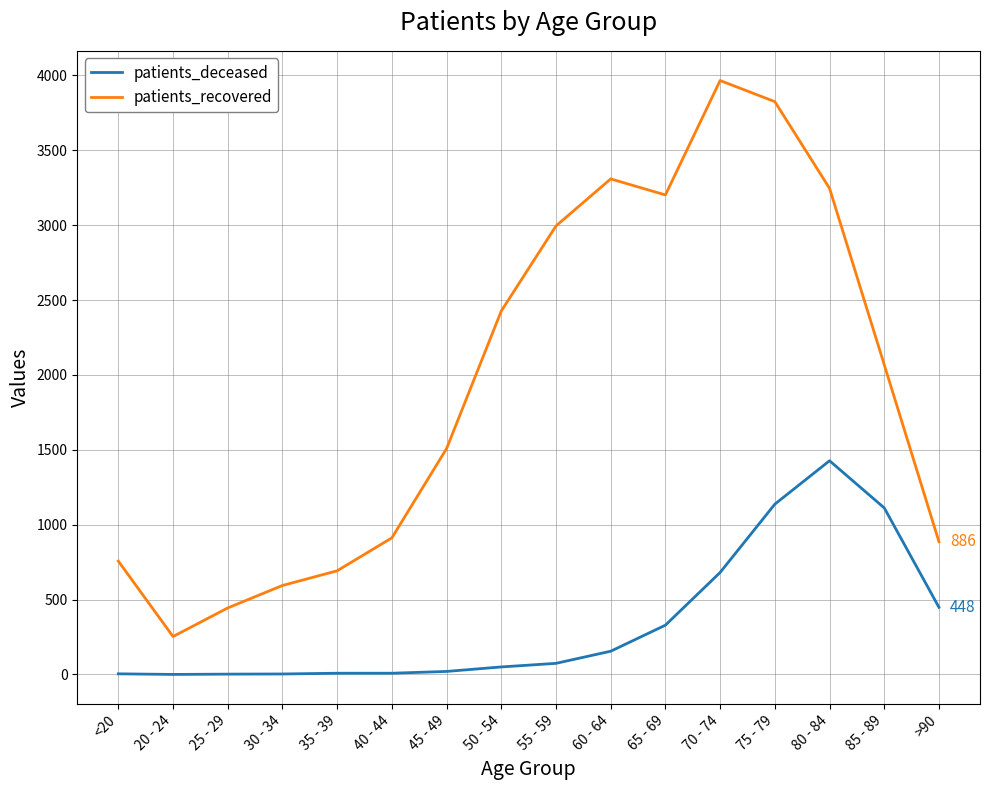

What is the sum of all patients_deceased values?

5458